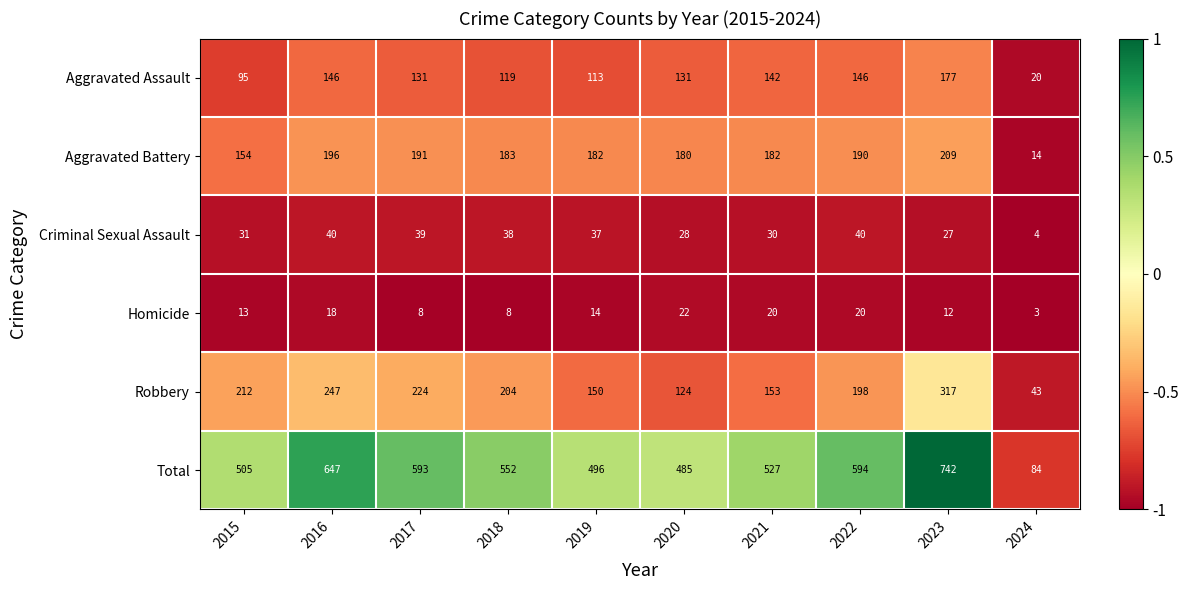

Rank the series by their maximum value, from lowest to highest.

Homicide, Criminal Sexual Assault, Aggravated Assault, Aggravated Battery, Robbery, Total